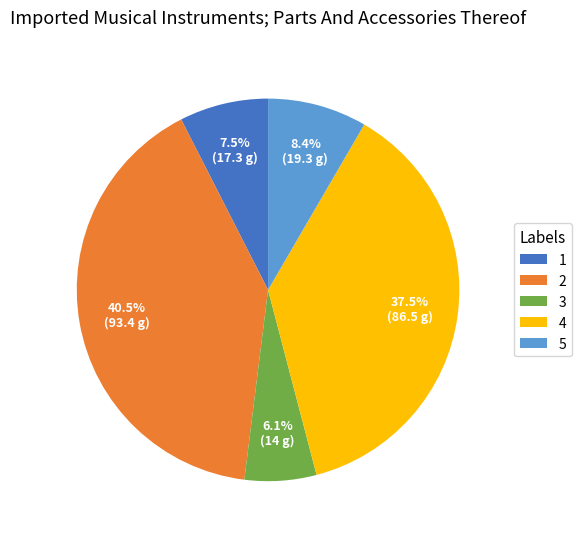

Which slice is the largest?

2